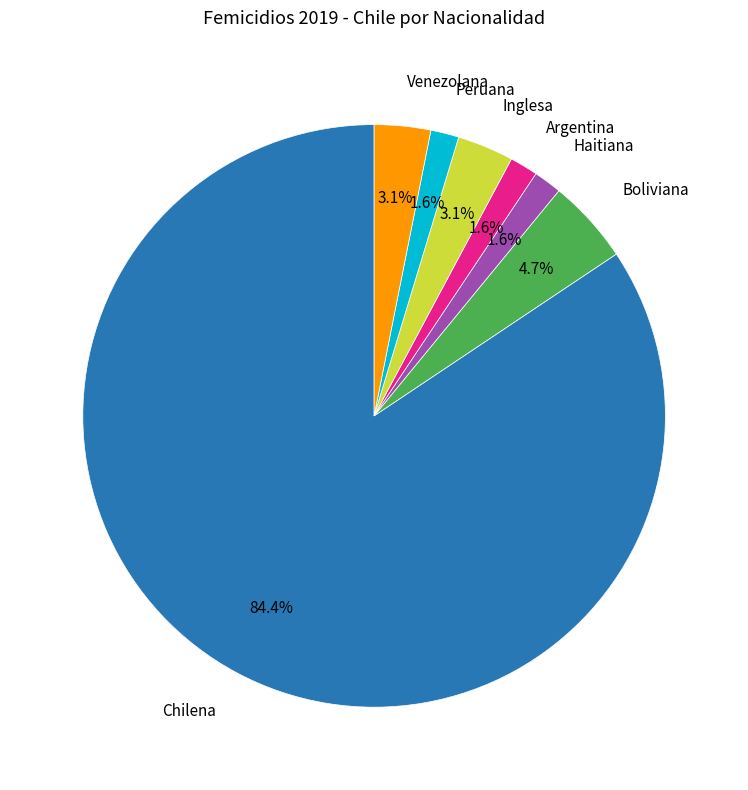

What is the largest slice in the pie chart?

Chilena